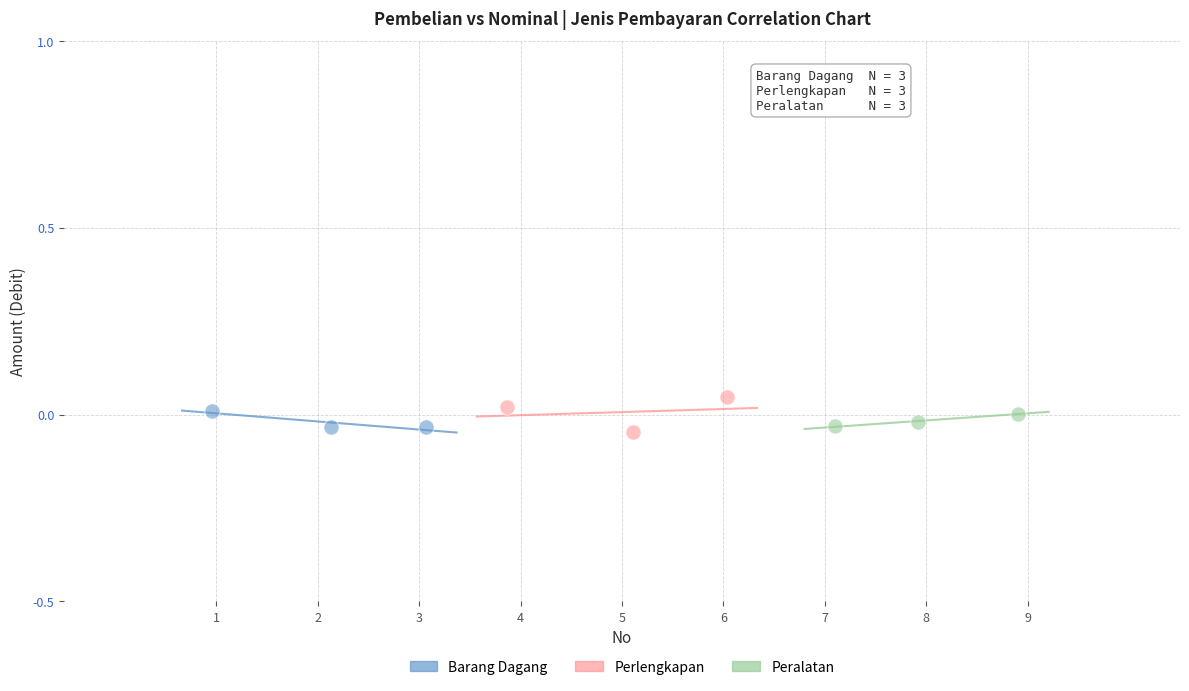

What are all the series names shown in the legend?

Barang Dagang, Perlengkapan, Peralatan